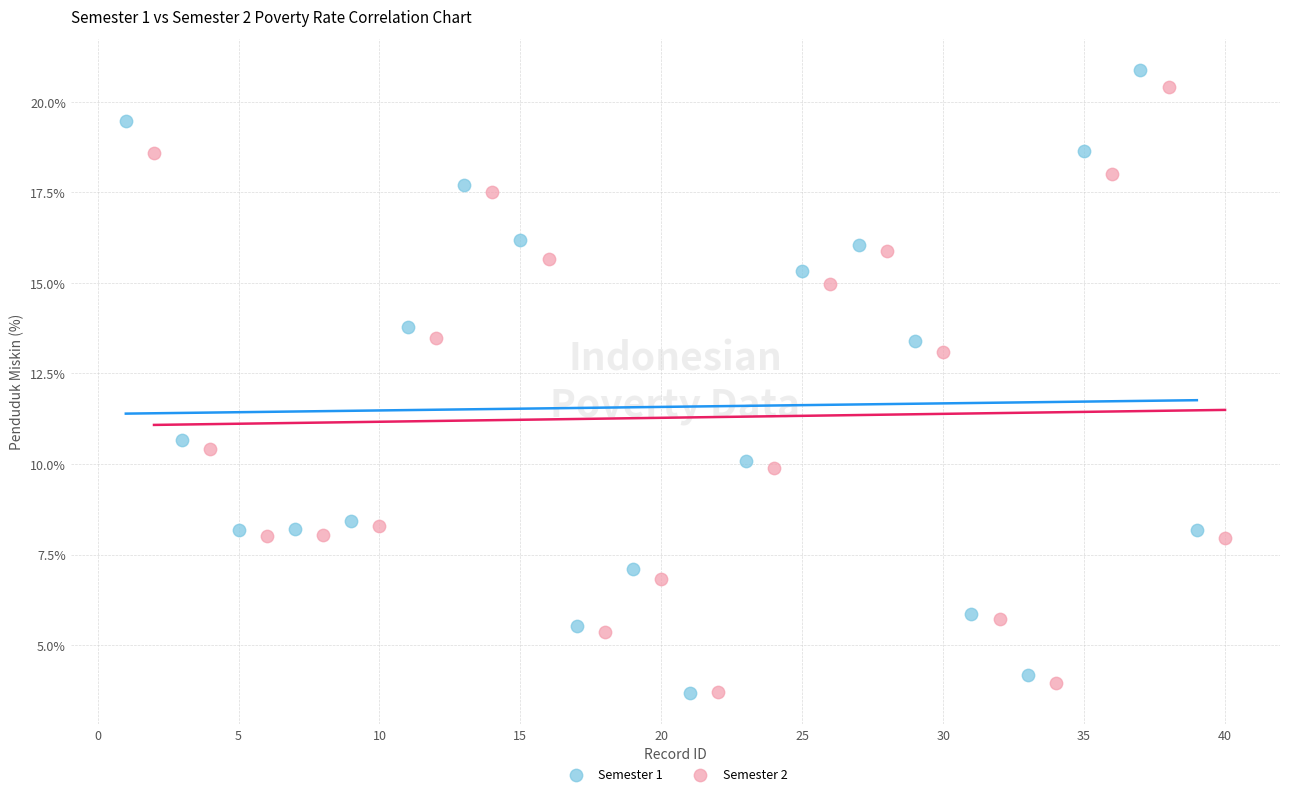

What are all the series names shown in the legend?

Semester 1, Semester 2